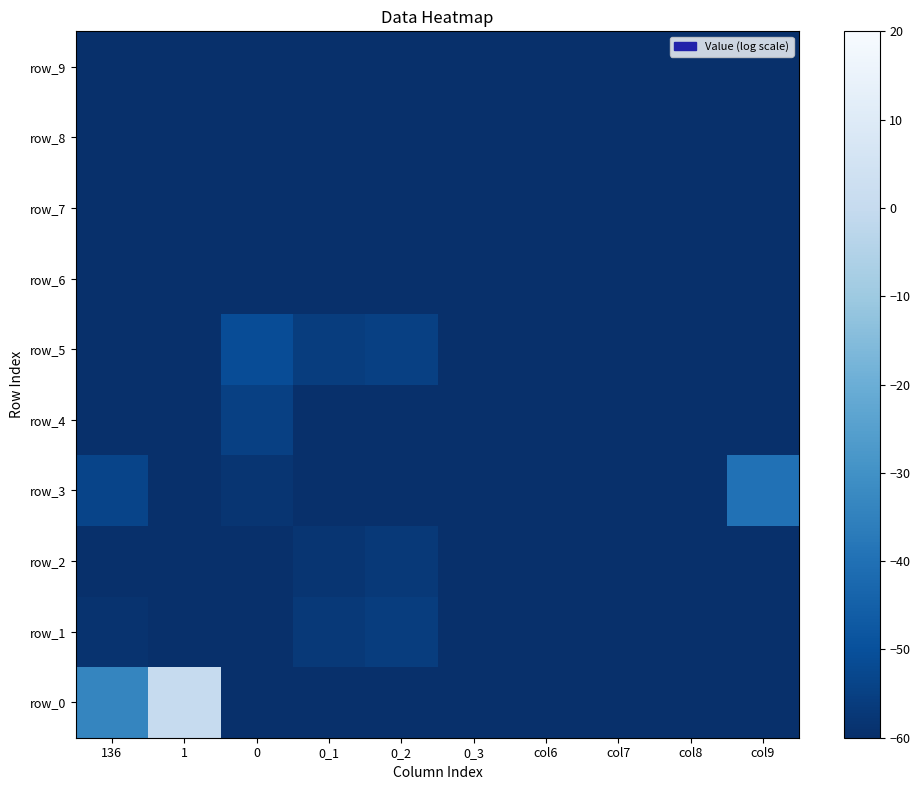

Rank the categories by row_4 value from highest to lowest.

0, col8, col9, 0_3, 136, 1, 0_1, 0_2, col6, col7